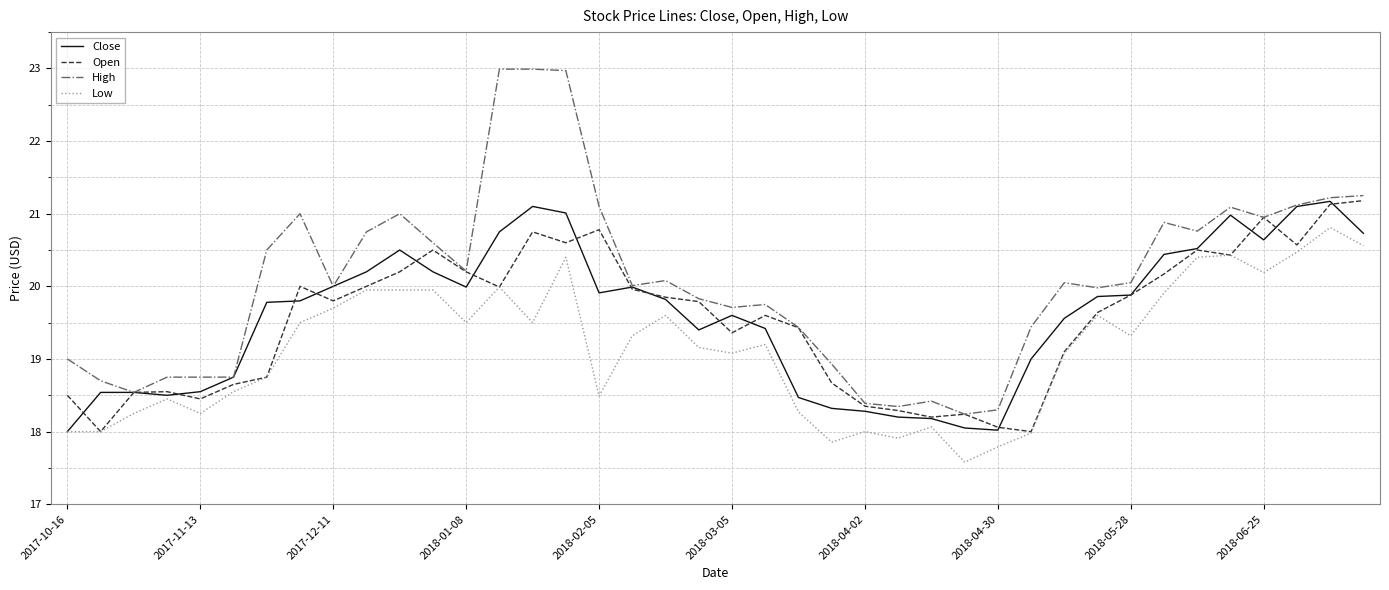

Which series has the largest total across all categories?

High